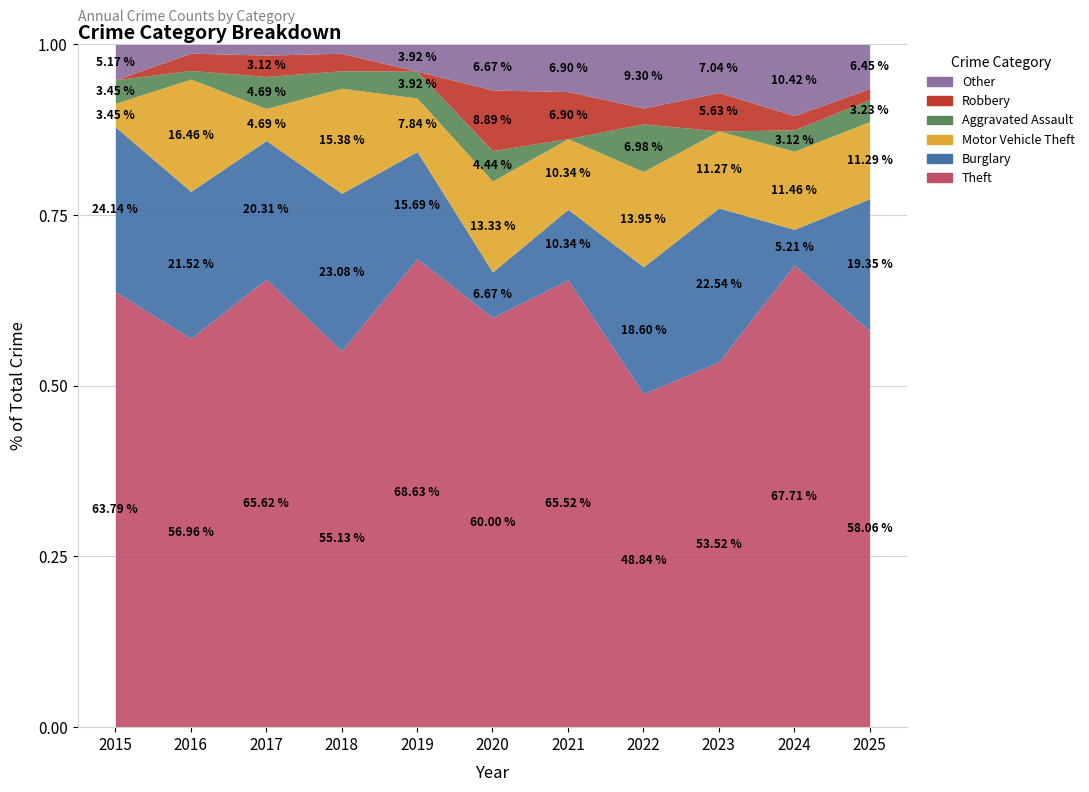

The value of Aggravated Assault at 2019 is 2. True or false?

True